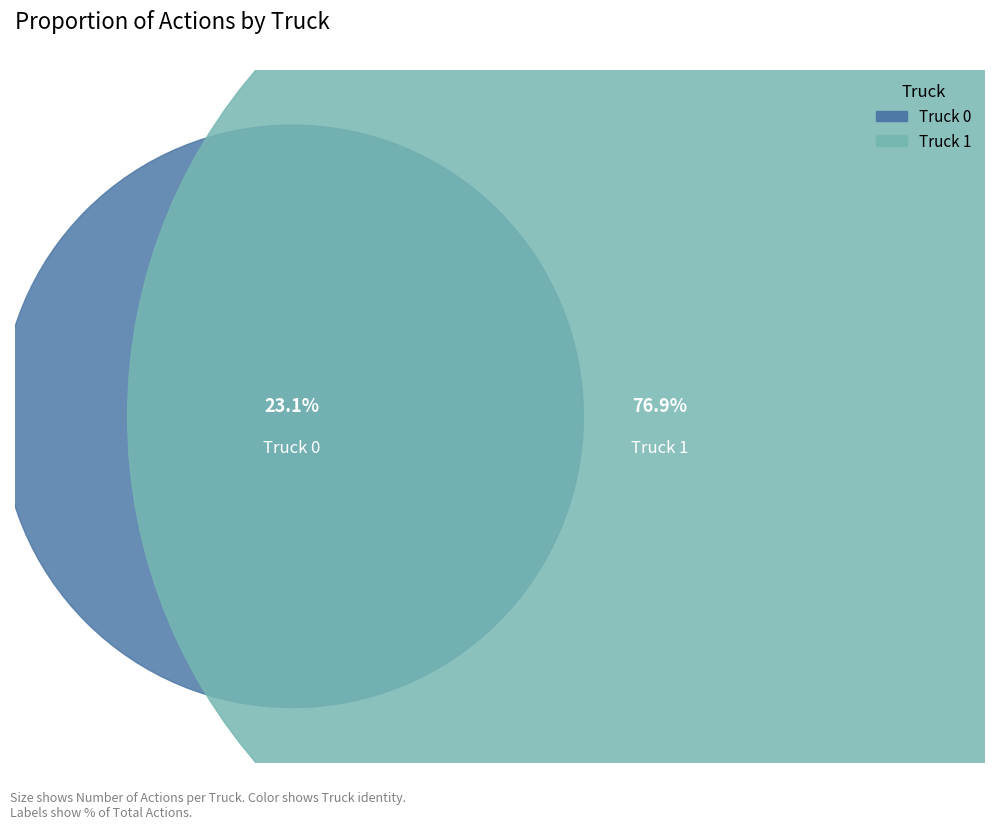

What is the change in value from Truck 0 to Truck 1?

+7